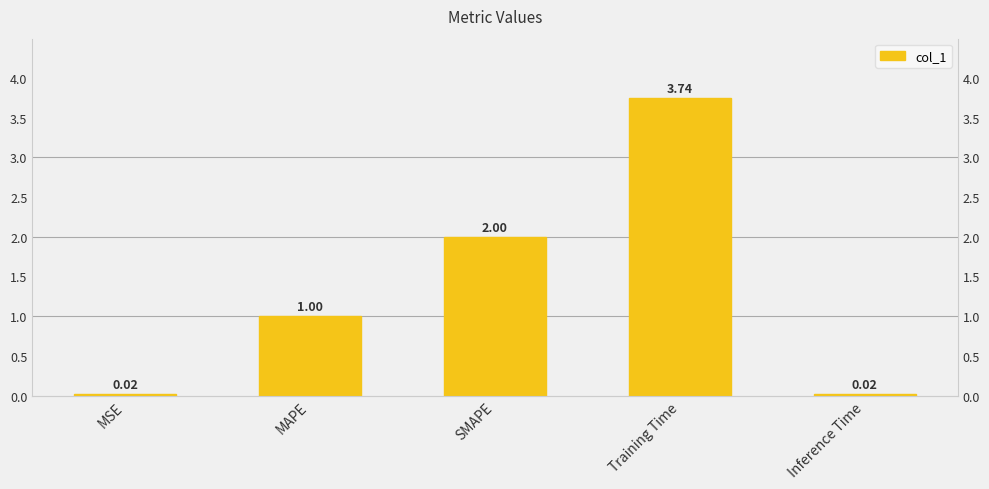

How many values are below 1?

2